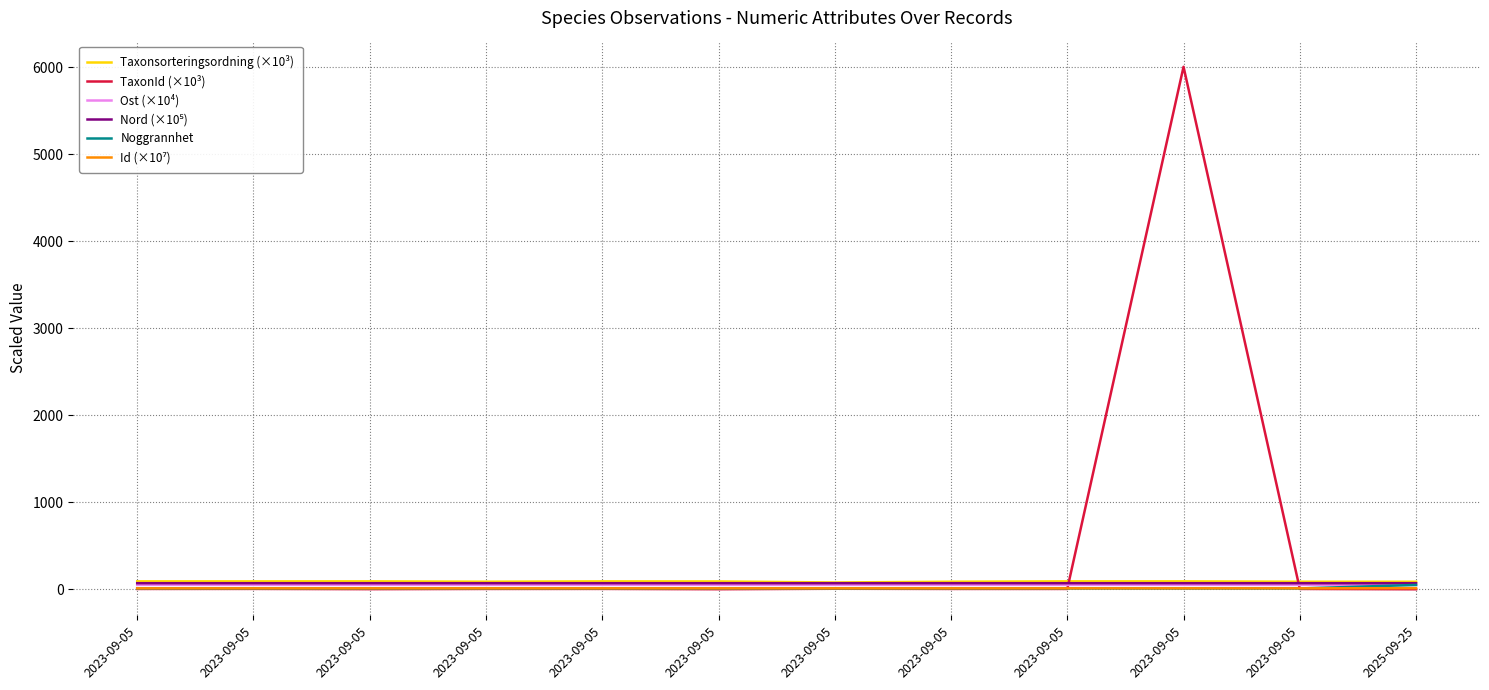

Does the chart have visible grid lines?

Yes